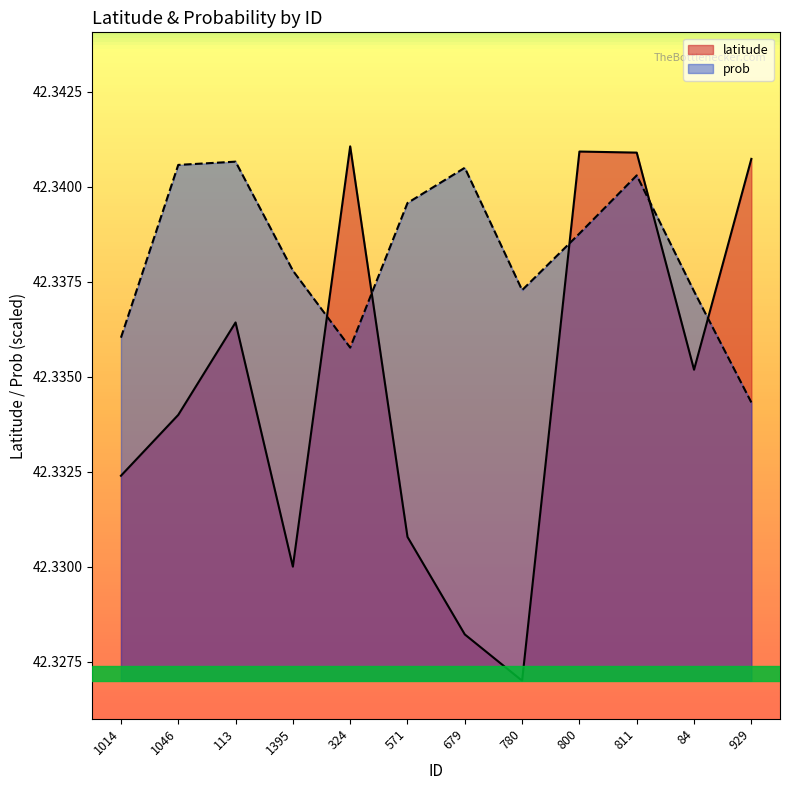

Rank the series by their maximum value, from lowest to highest.

prob, latitude